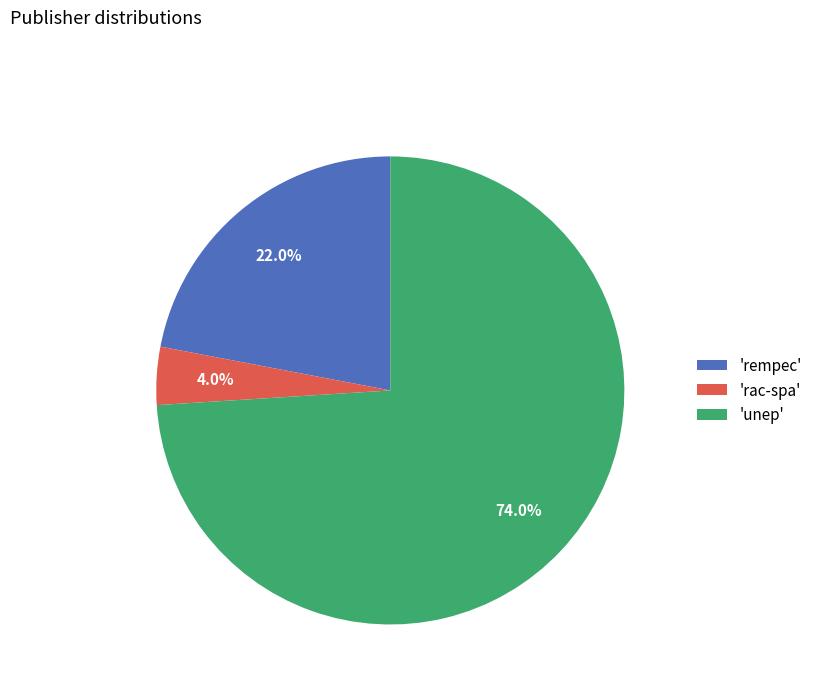

Is there any slice that represents more than half of the pie?

Yes